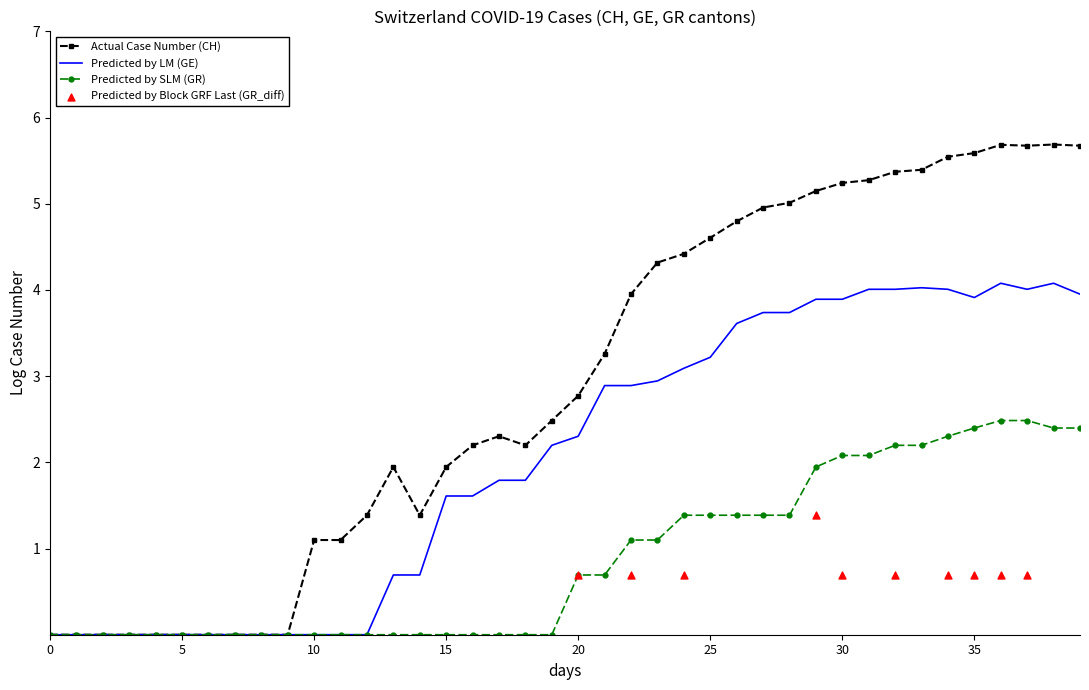

Which series contains the highest Y value?

Actual Case Number (CH)